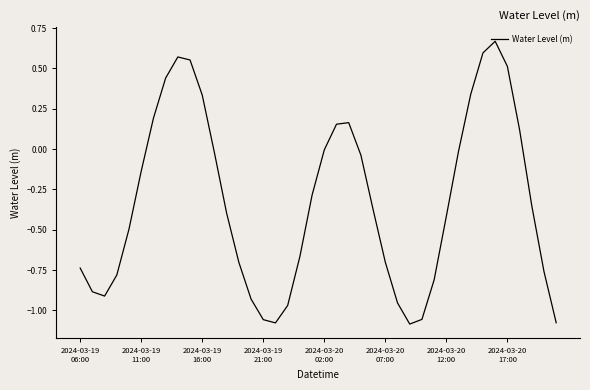

What is the difference between the maximum and minimum values?

1.8